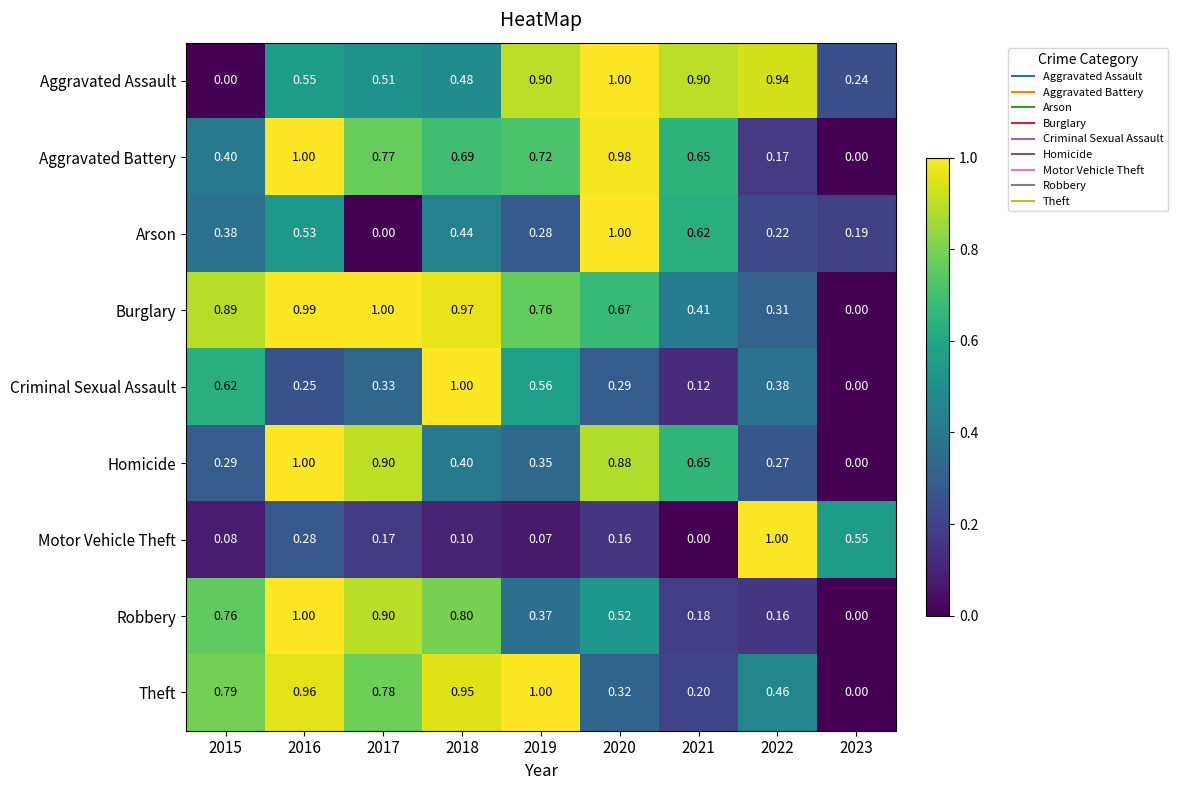

Is the value of Arson at 2018 greater than the value of Aggravated Assault at 2022?

No